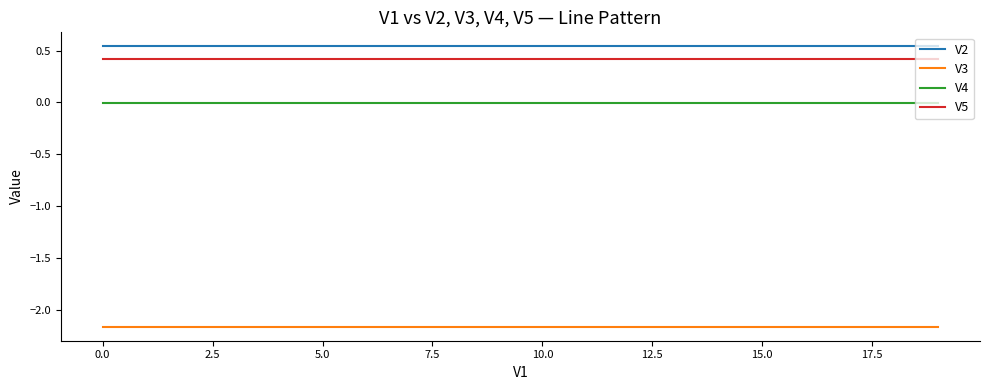

What are all the series names shown in the legend?

V2, V3, V4, V5